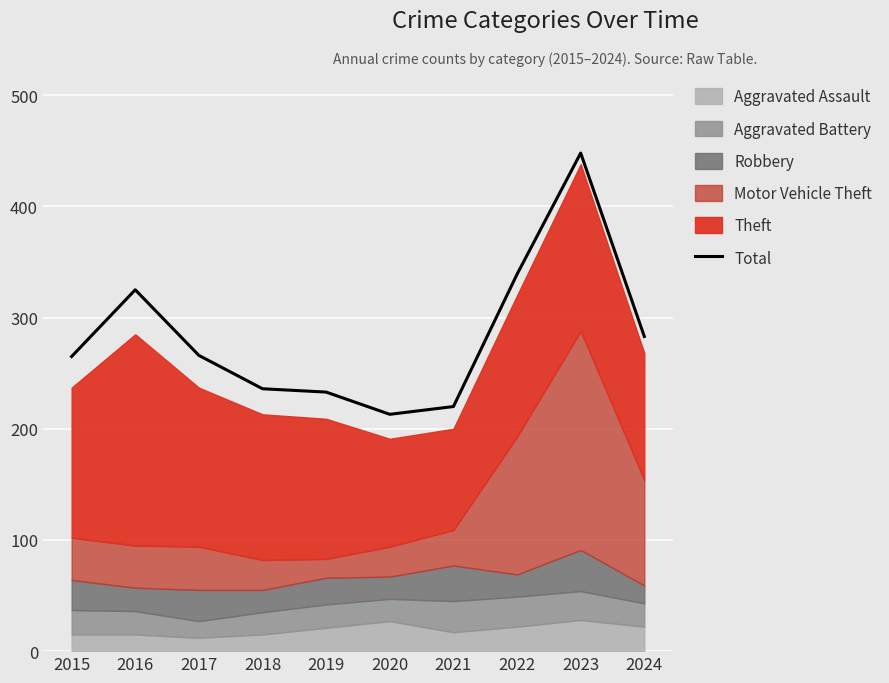

What is the ratio of the value at 2024 to the value at 2015?

1.1